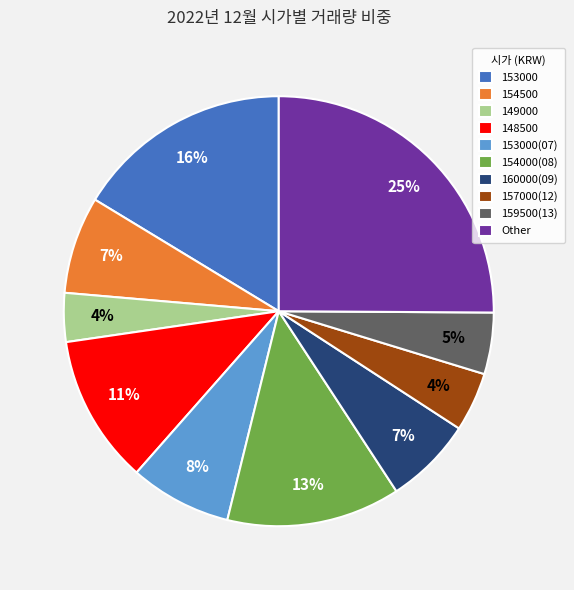

True or false: 153000 accounts for 16% of the total.

True